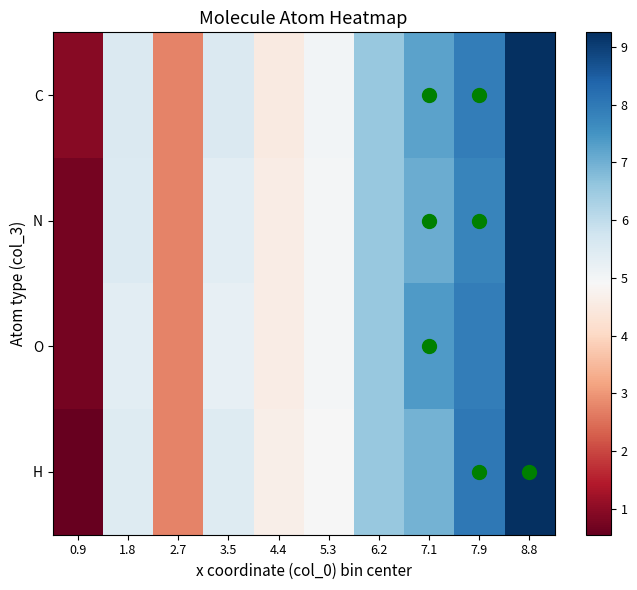

Which series has the largest range (max minus min)?

H